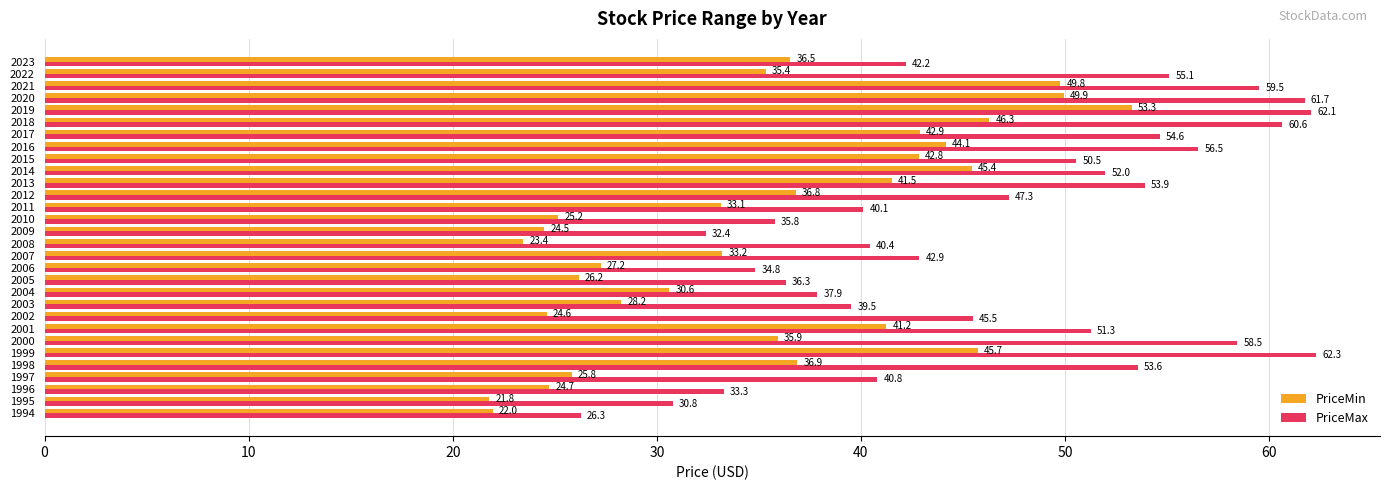

The value of PriceMax at 2005 is 36.3. True or false?

True